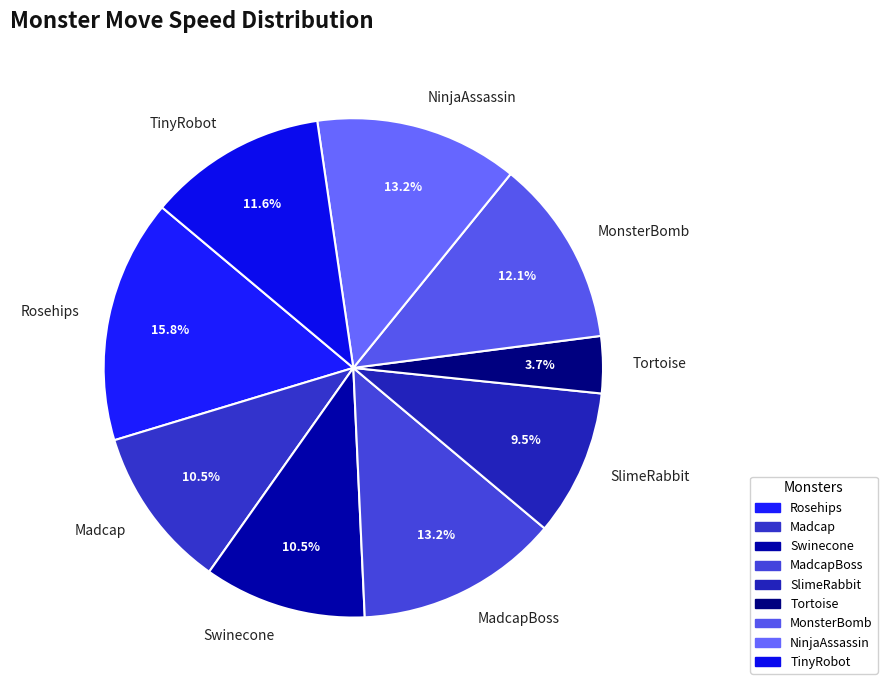

How many segments does this pie chart have?

9